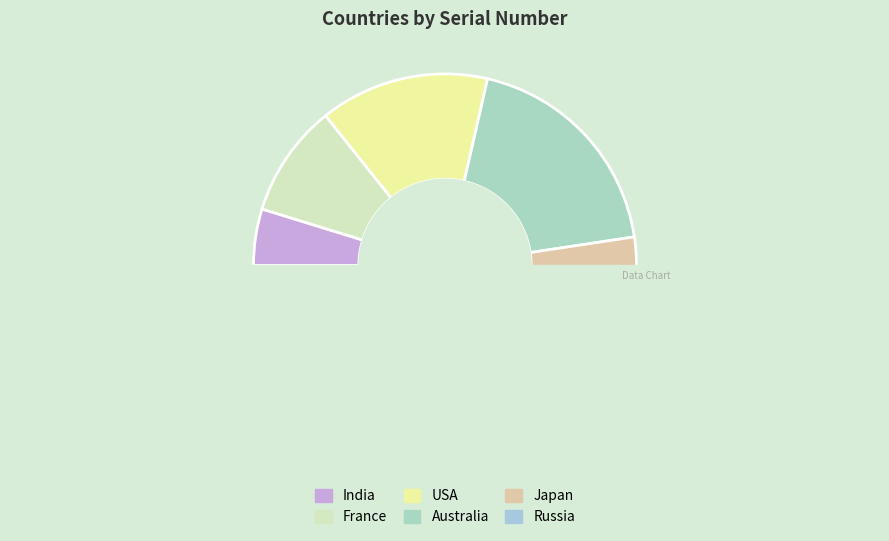

Does Australia account for over 50% of the chart?

No